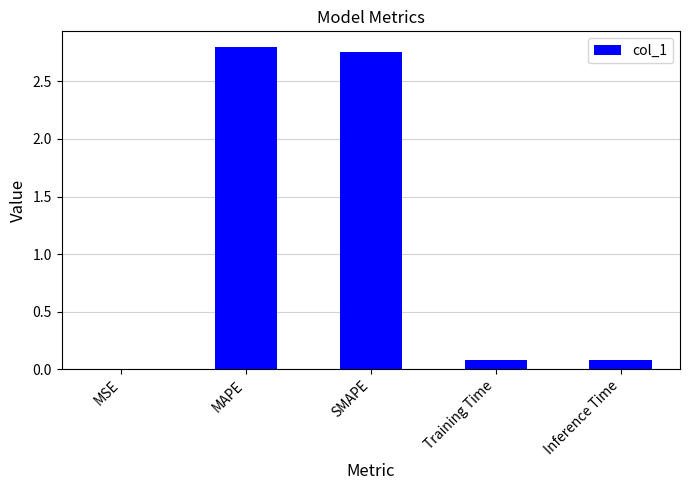

Which has a higher value, MSE or Training Time?

Training Time